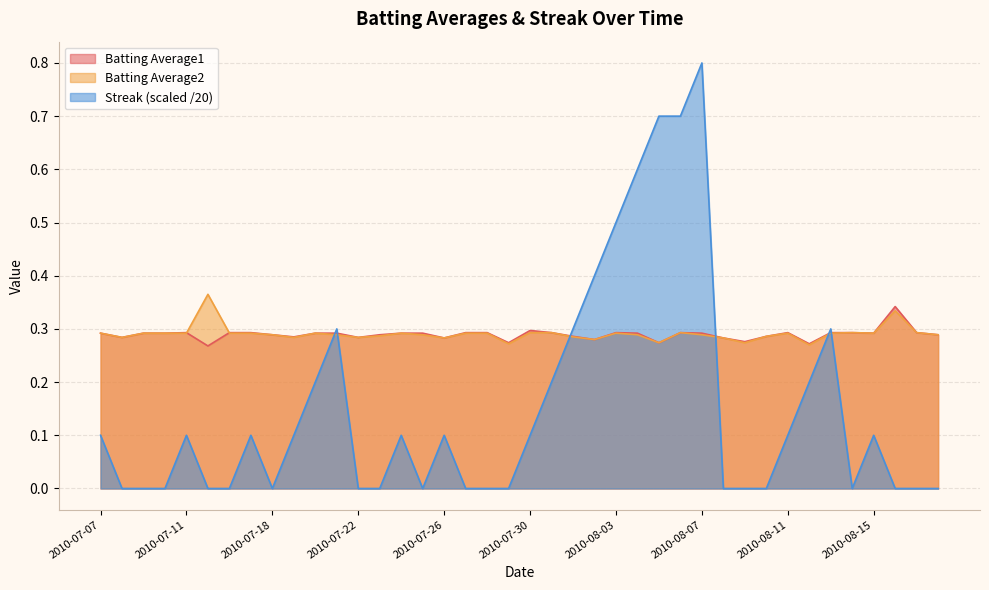

How many data points does each series have?

40